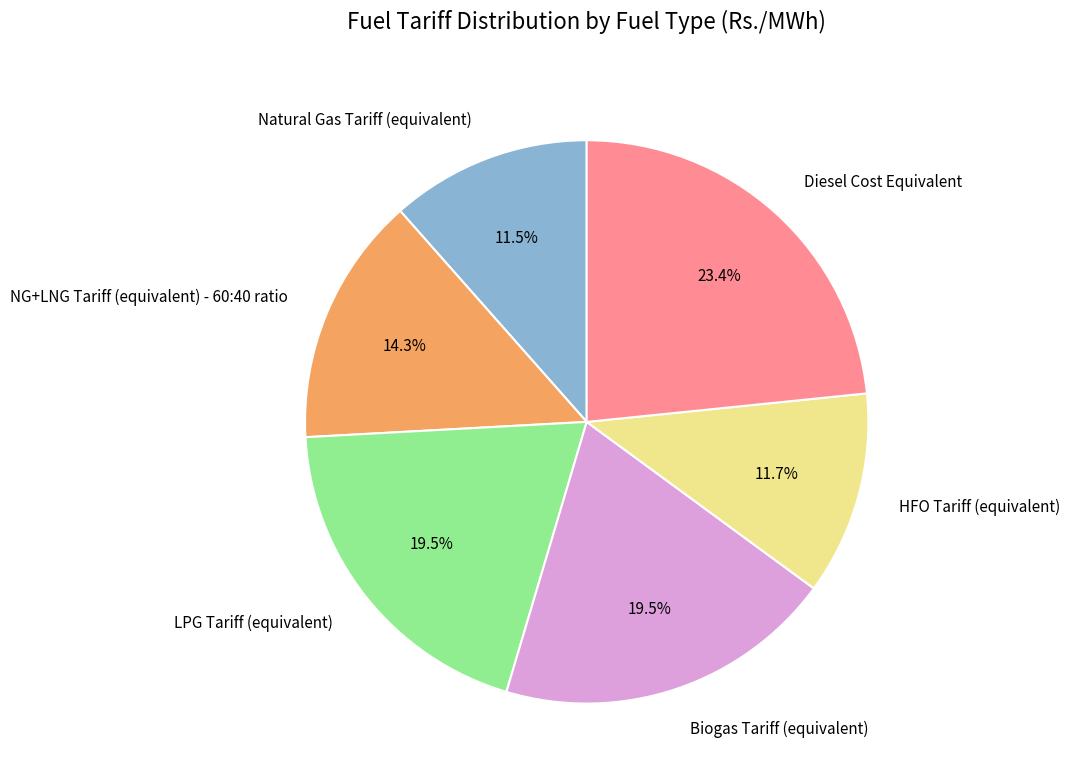

Which has a higher value, HFO Tariff (equivalent) or LPG Tariff (equivalent)?

LPG Tariff (equivalent)